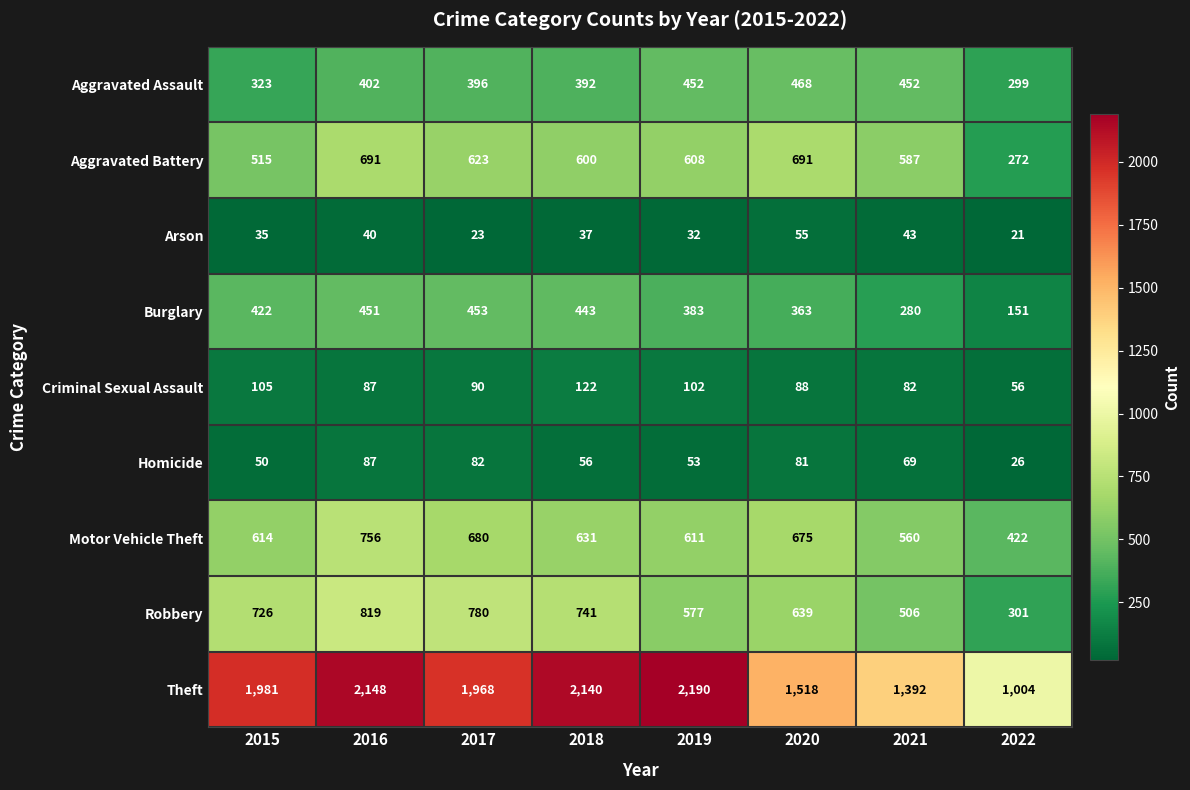

At how many categories does at least one series exceed 1895?

5